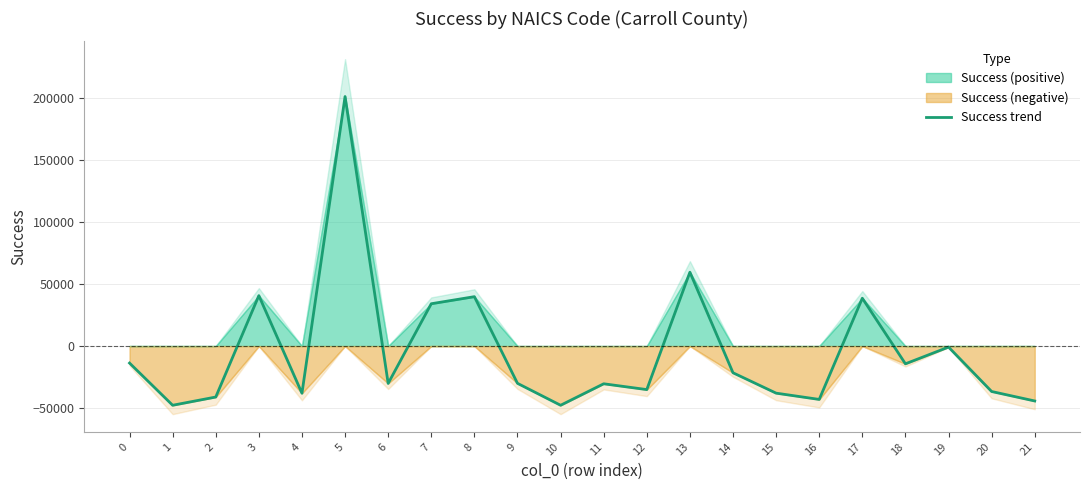

Which category has the lowest value across all series?

1